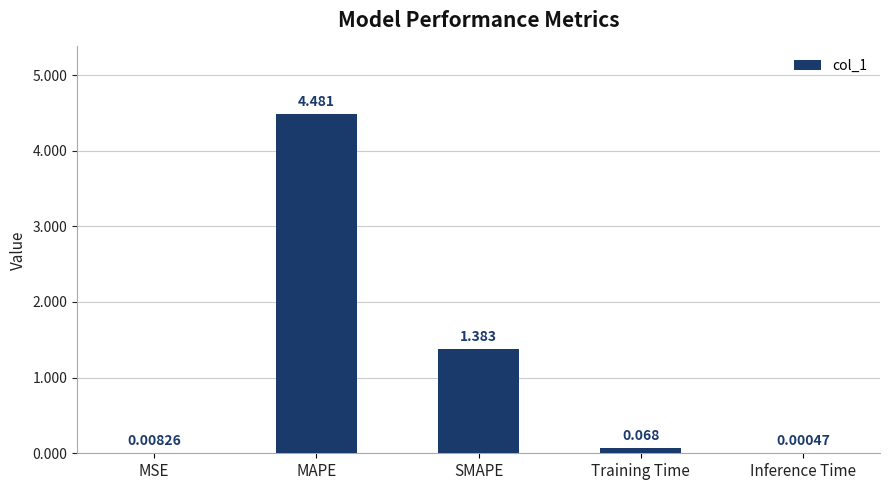

Between Inference Time and MSE, which is larger?

MSE